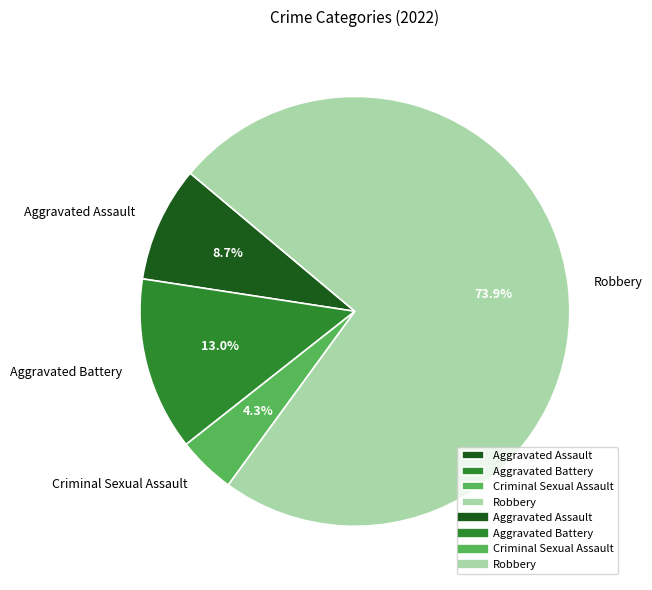

To the nearest percent, what is the difference between the largest and smallest slice percentages?

70%